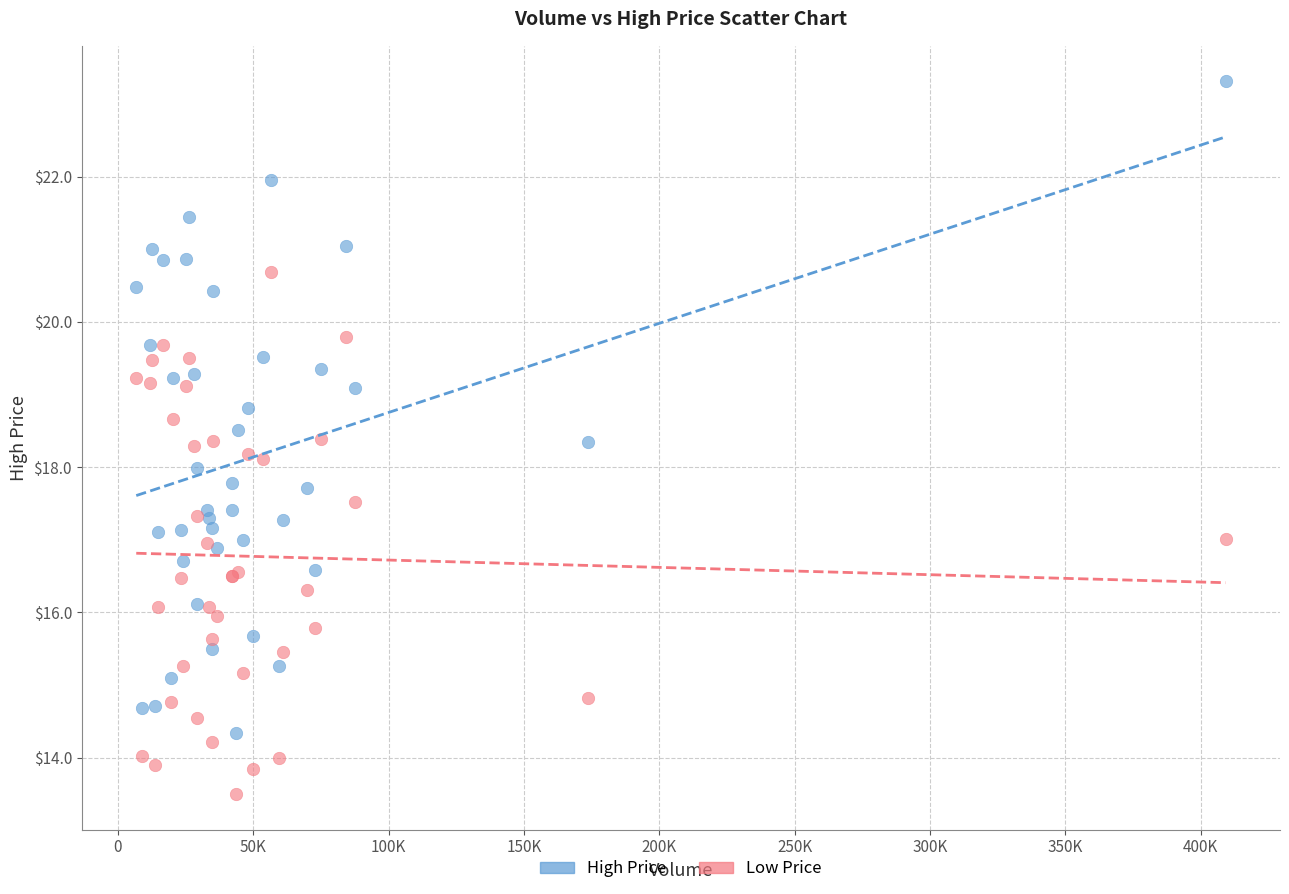

Which series contains the highest Y value?

High Price